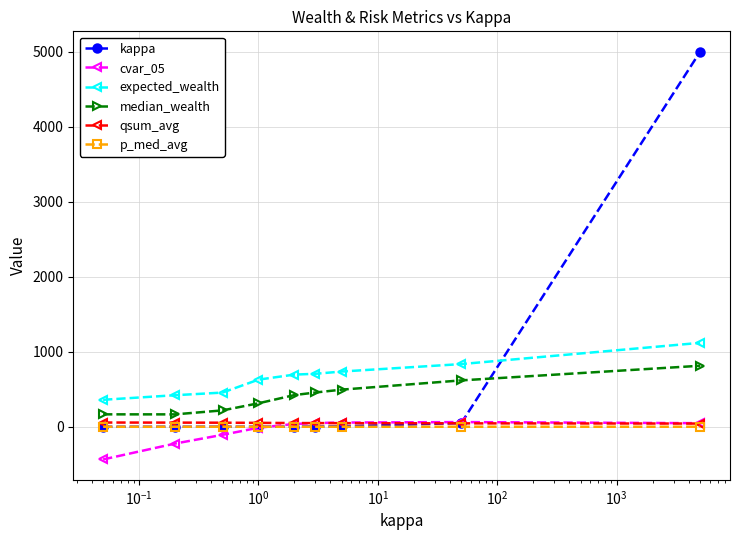

What is the maximum value shown in the chart?

5000.0